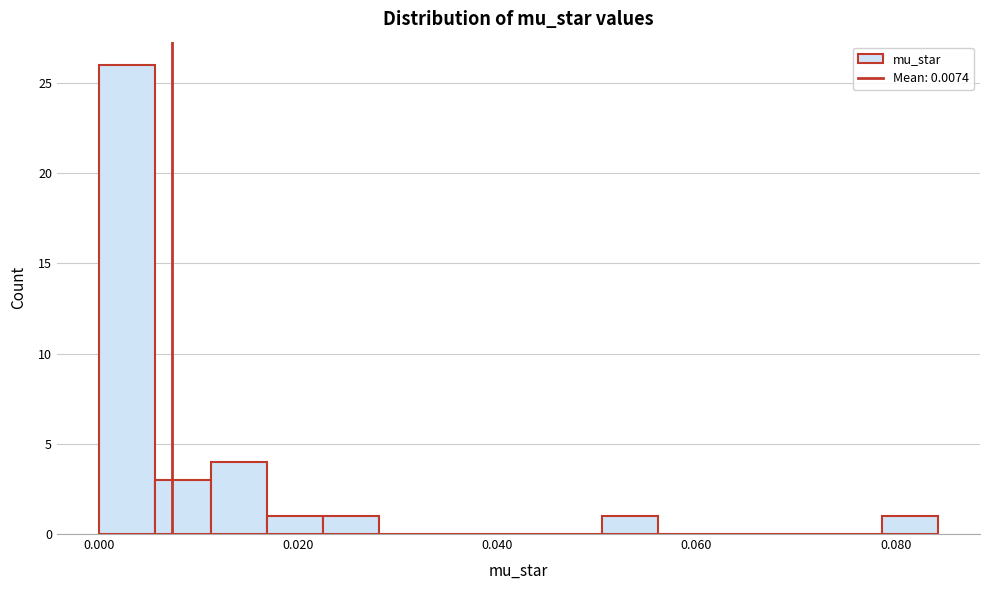

Read against the x-axis, roughly where is the centre of the tallest bar?

0.002